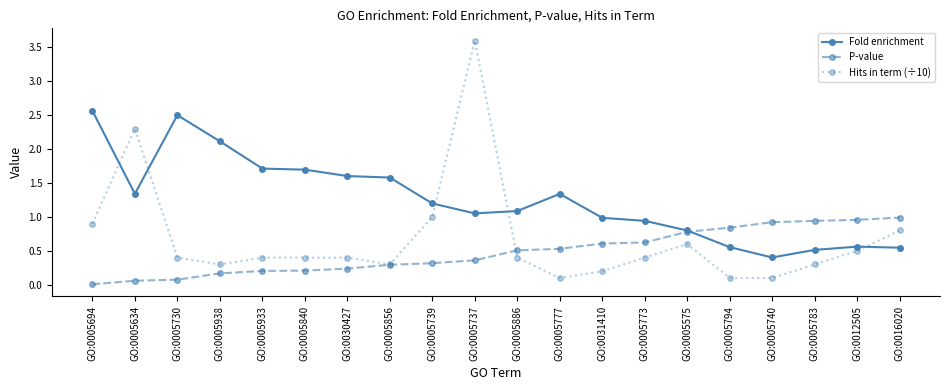

After their last crossing, which series has the higher values: Fold enrichment or Hits in term (÷10)?

Hits in term (÷10)